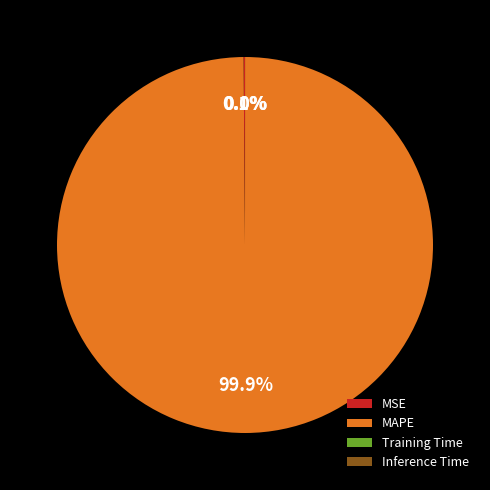

How much of the chart is everything except MAPE?

0.1%